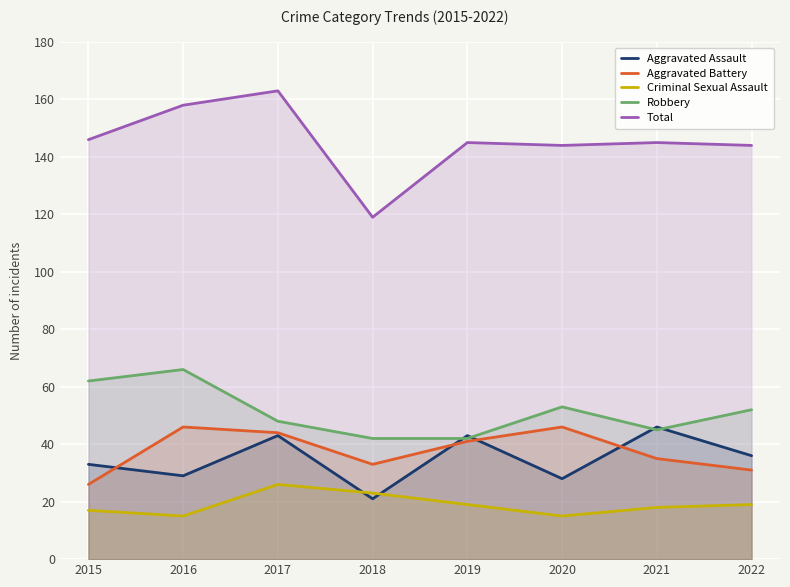

How many data points in Aggravated Battery are less than 41?

4